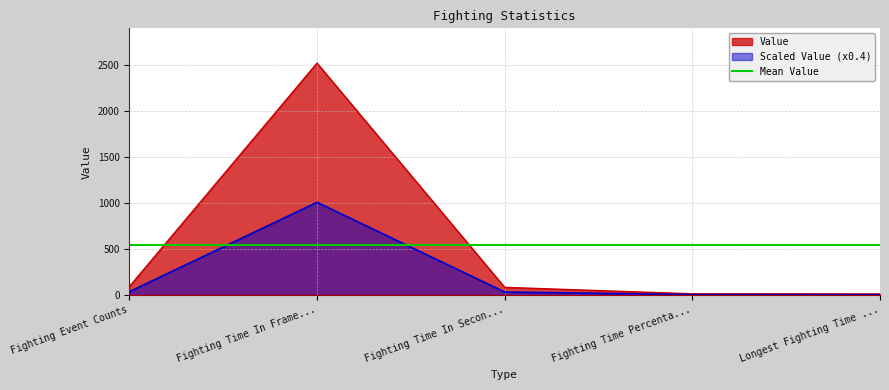

What is the highest value of the Value series?

2520.0